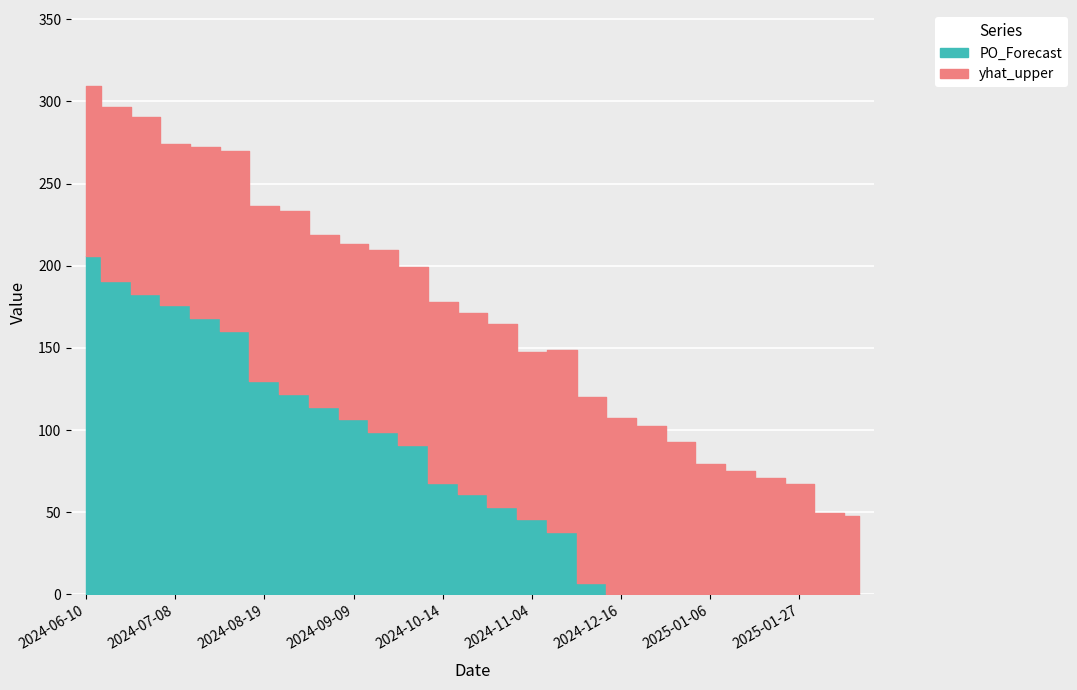

Reading left to right, extract all data points from this chart.

yhat_upper: 2024-06-10=309.3	2024-06-24=296.8	2024-07-01=290.3	2024-07-08=273.9	2024-07-15=272.1	2024-07-22=269.7	2024-08-19=236.5	2024-08-26=233.3	2024-09-02=218.7	2024-09-09=213.4	2024-09-16=209.8	2024-09-23=199.5	2024-10-14=178.0	2024-10-21=171.0	2024-10-28=164.3	2024-11-04=147.7	2024-11-11=148.9	2024-12-09=120.3	2024-12-16=107.2	2024-12-23=102.5	2024-12-30=92.5	2025-01-06=79.0	2025-01-13=75.2	2025-01-20=70.9	2025-01-27=67.0	2025-02-03=49.8	2025-02-10=47.8
PO_Forecast: 2024-06-10=206.0	2024-06-24=191.0	2024-07-01=183.0	2024-07-08=176.0	2024-07-15=168.0	2024-07-22=160.0	2024-08-19=130.0	2024-08-26=122.0	2024-09-02=114.0	2024-09-09=107.0	2024-09-16=99.0	2024-09-23=91.0	2024-10-14=68.0	2024-10-21=61.0	2024-10-28=53.0	2024-11-04=46.0	2024-11-11=38.0	2024-12-09=7.0	2024-12-16=0.0	2024-12-23=0.0	2024-12-30=0.0	2025-01-06=0.0	2025-01-13=0.0	2025-01-20=0.0	2025-01-27=0.0	2025-02-03=0.0	2025-02-10=0.0